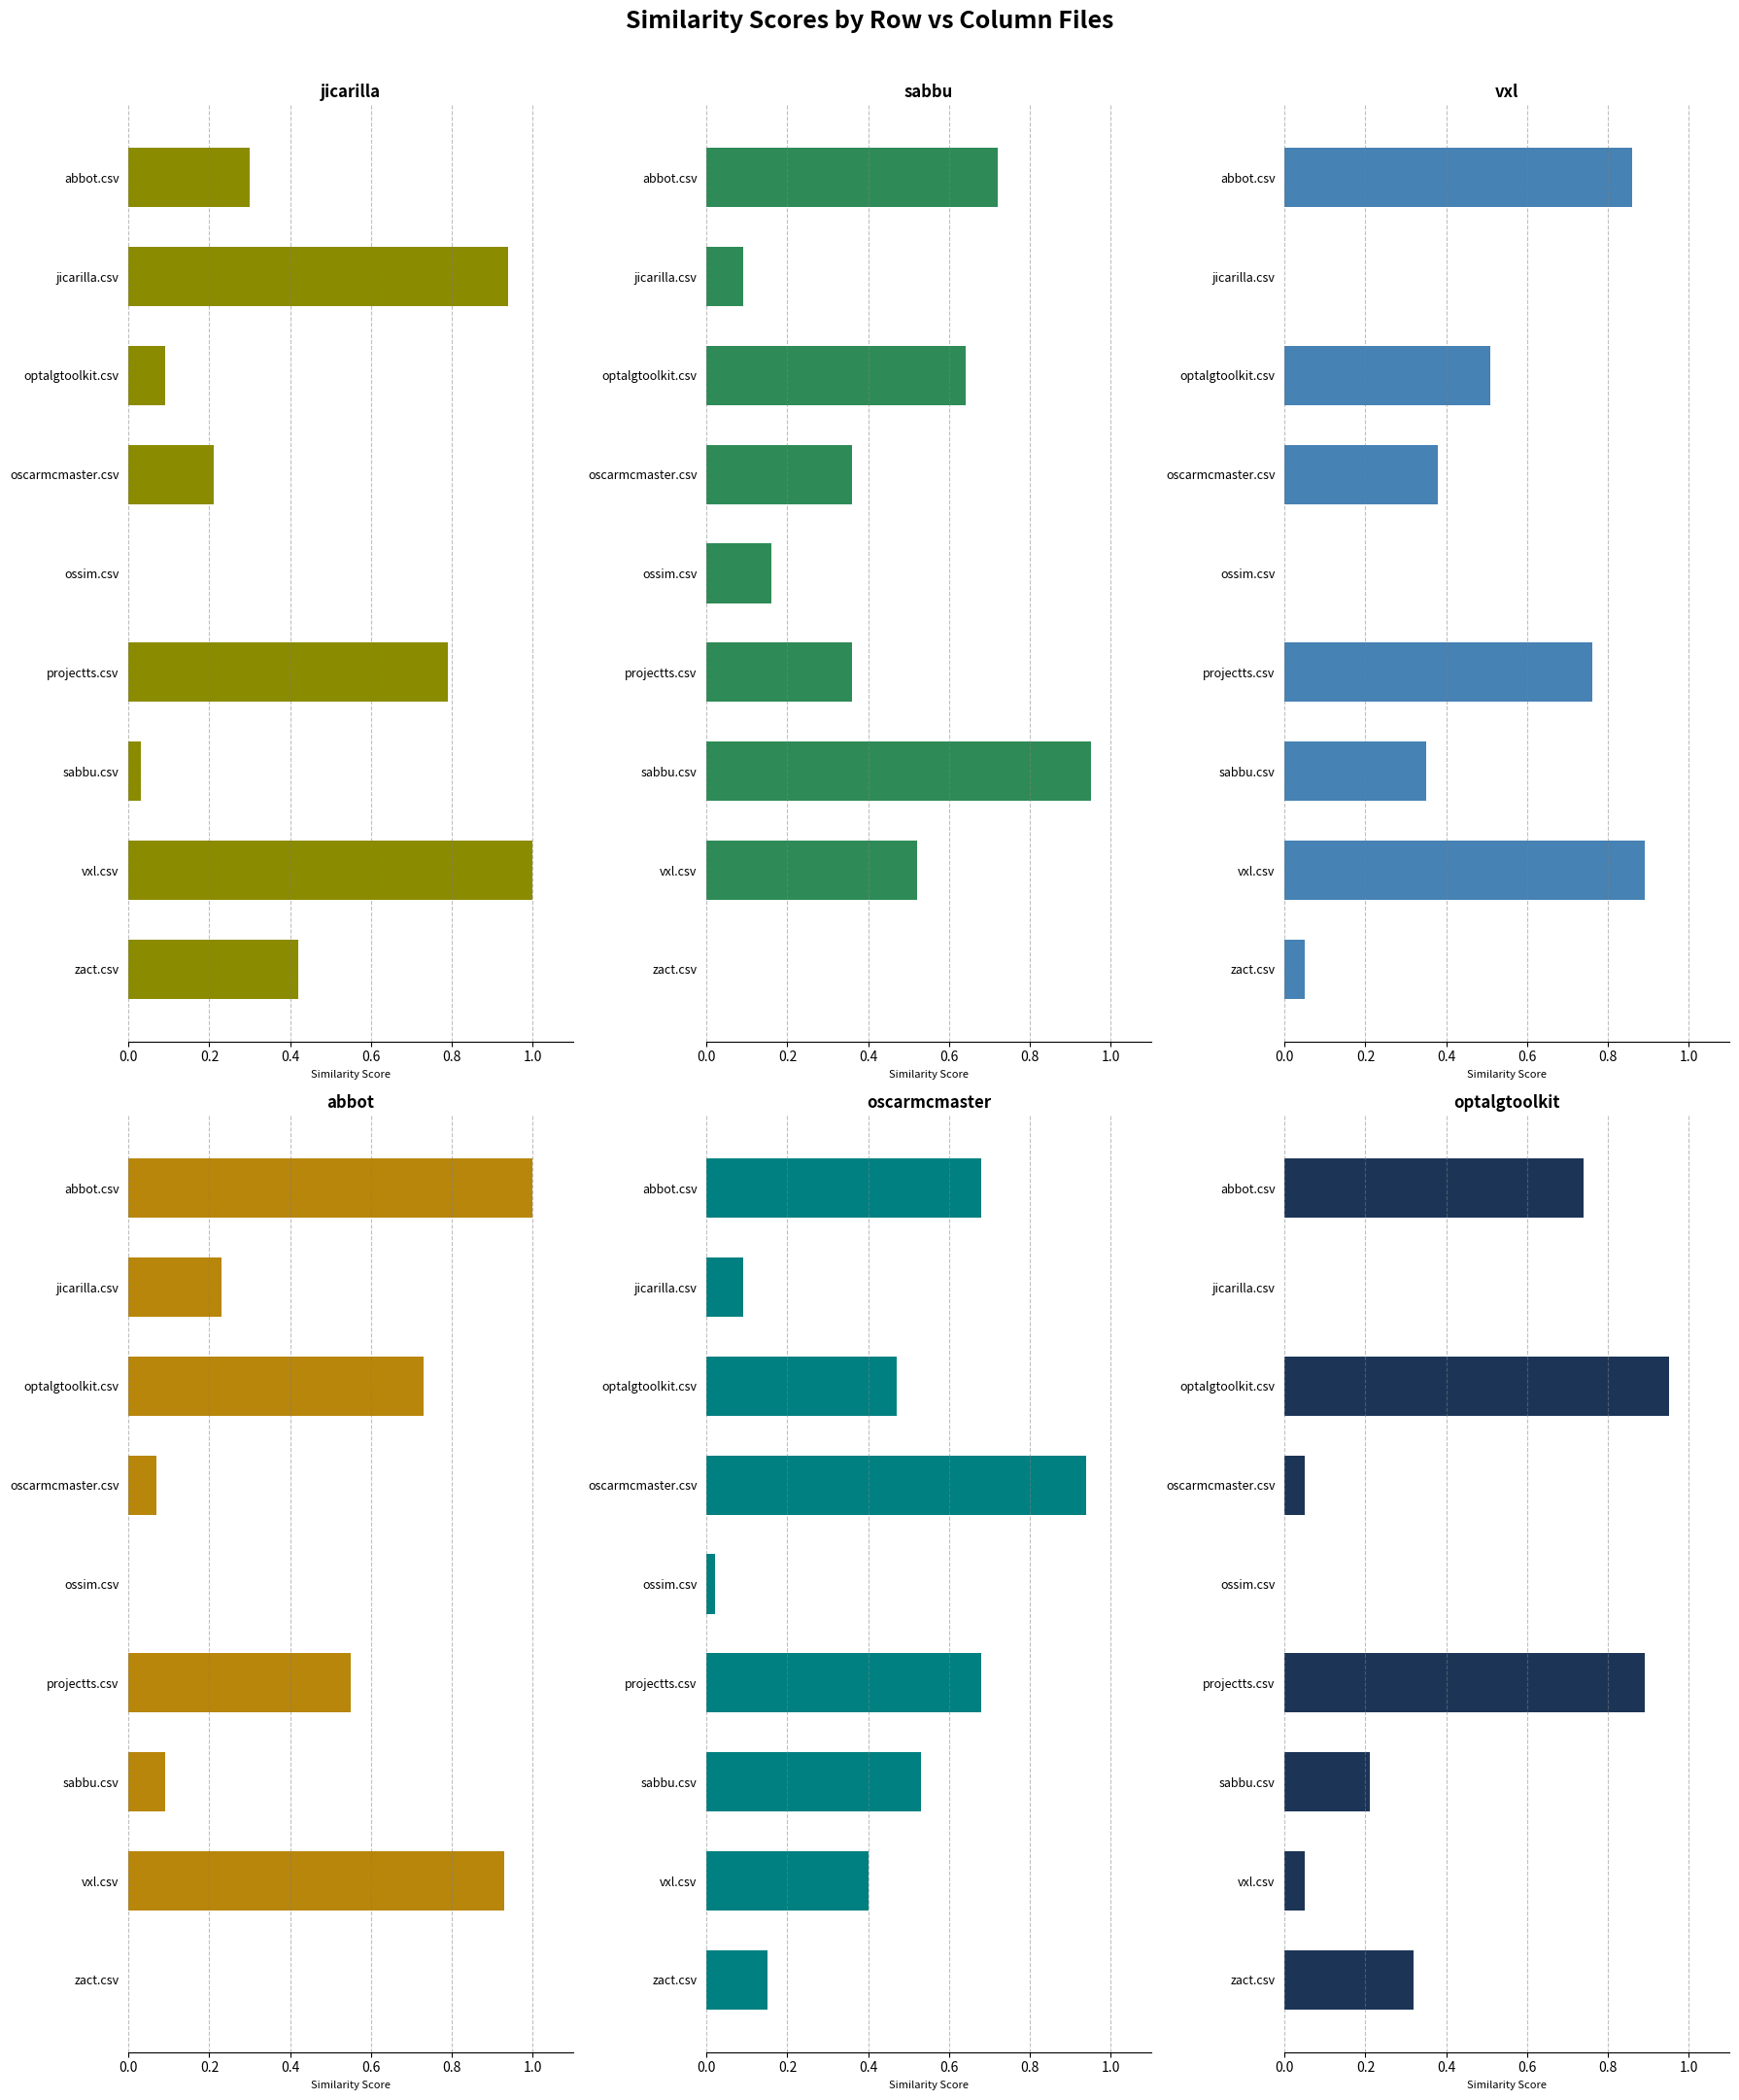

How many data points in jicarilla.csv are above 0?

8